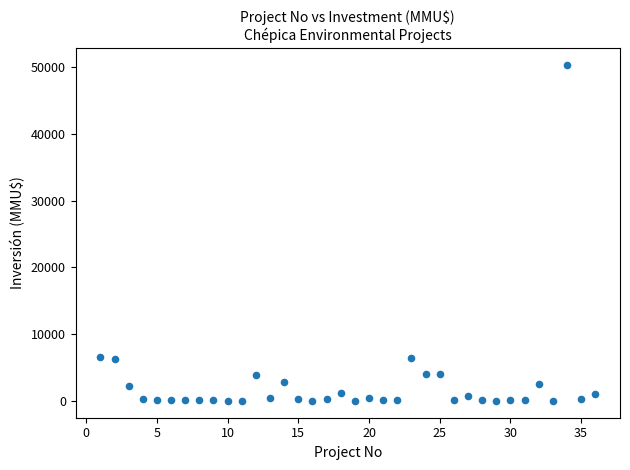

What is the range of X values (max minus min)?

35